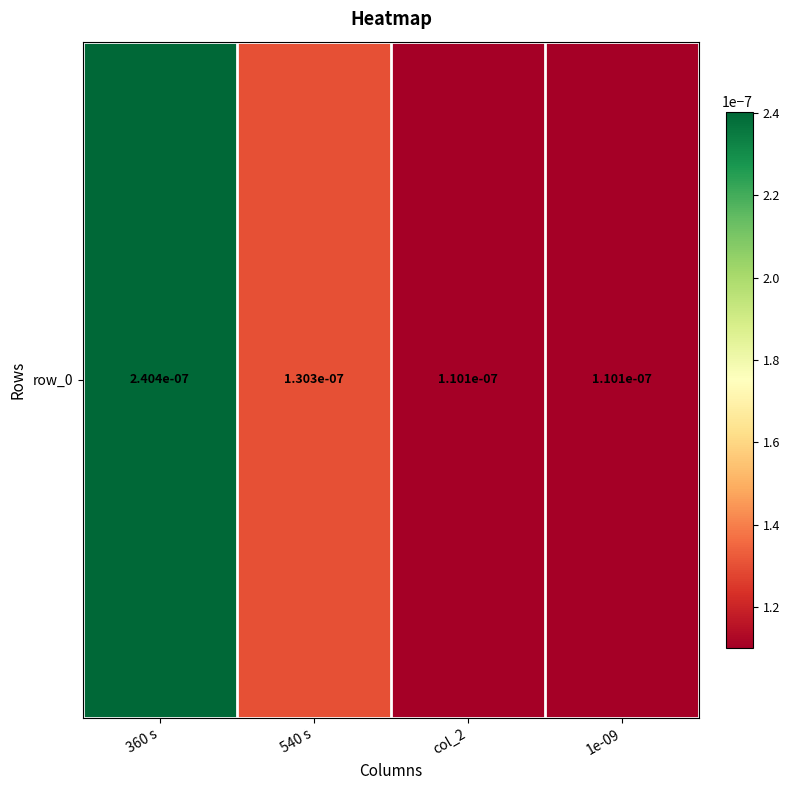

How many values are between 0 and 1?

4